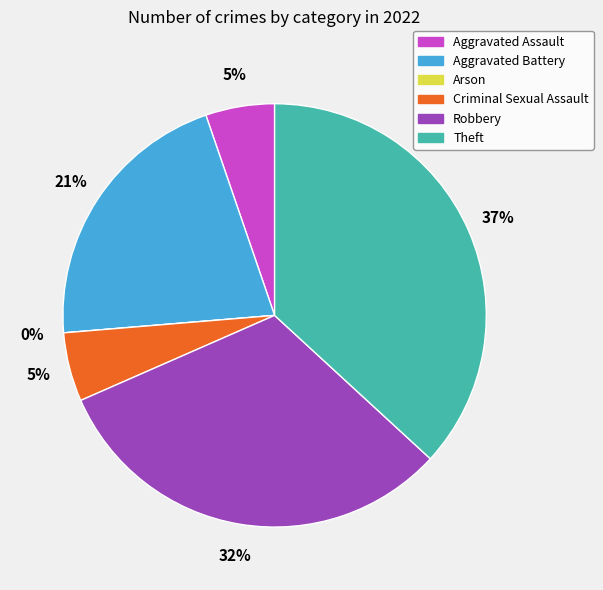

To the nearest percent, what percentage of the pie is Theft?

37%